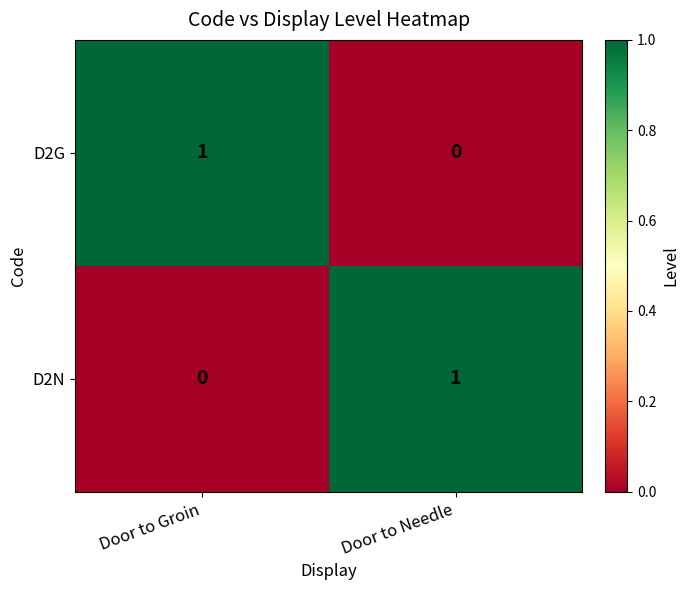

Reading right to left, list all the values displayed in this chart.

D2G: Door to Needle=0	Door to Groin=1
D2N: Door to Needle=1	Door to Groin=0